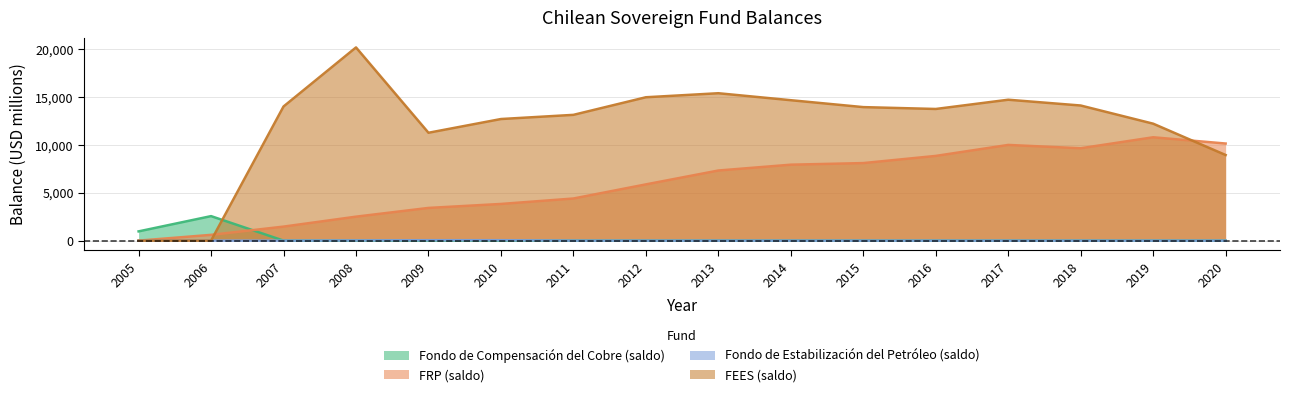

Which series has the largest total across all categories?

FEES (saldo)